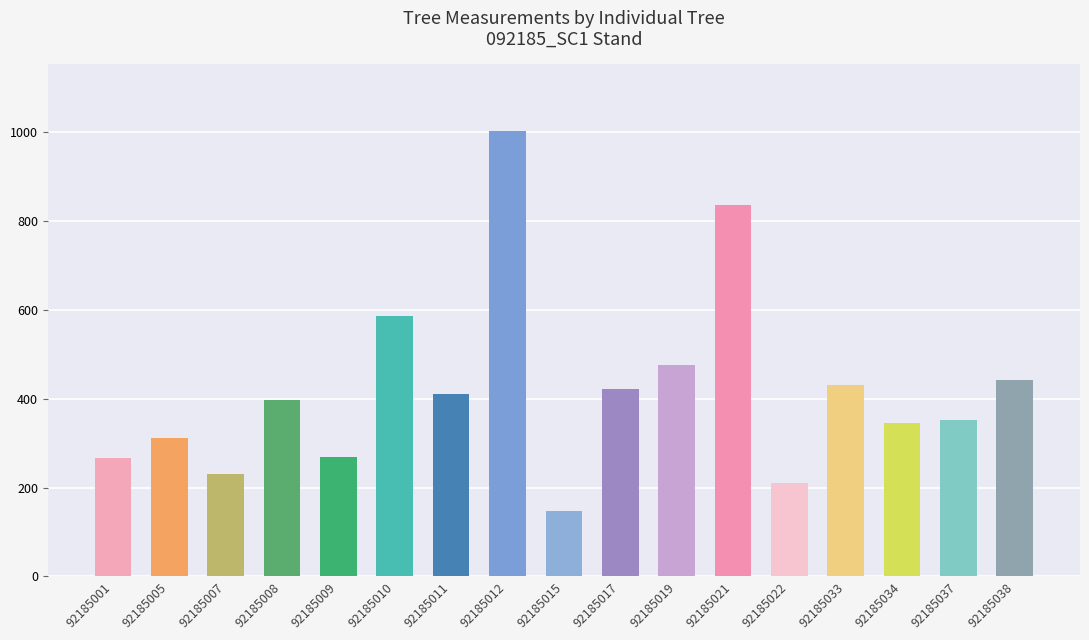

What is the smallest value displayed?

147.7